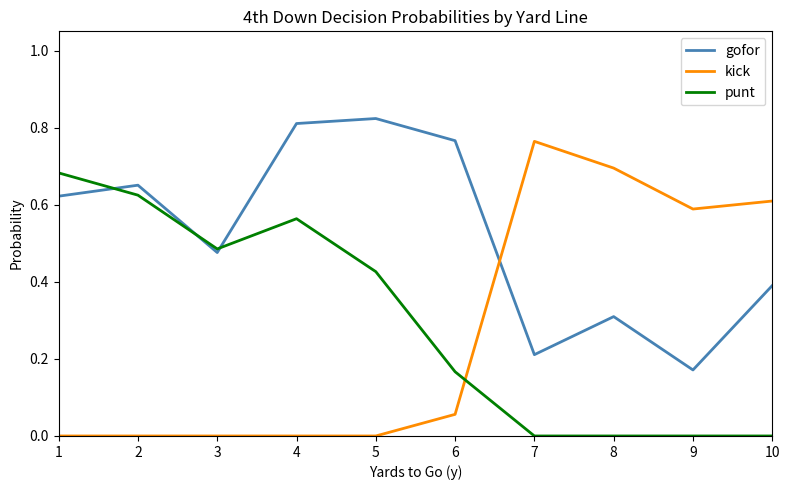

What are all the series names shown in the legend?

gofor, kick, punt